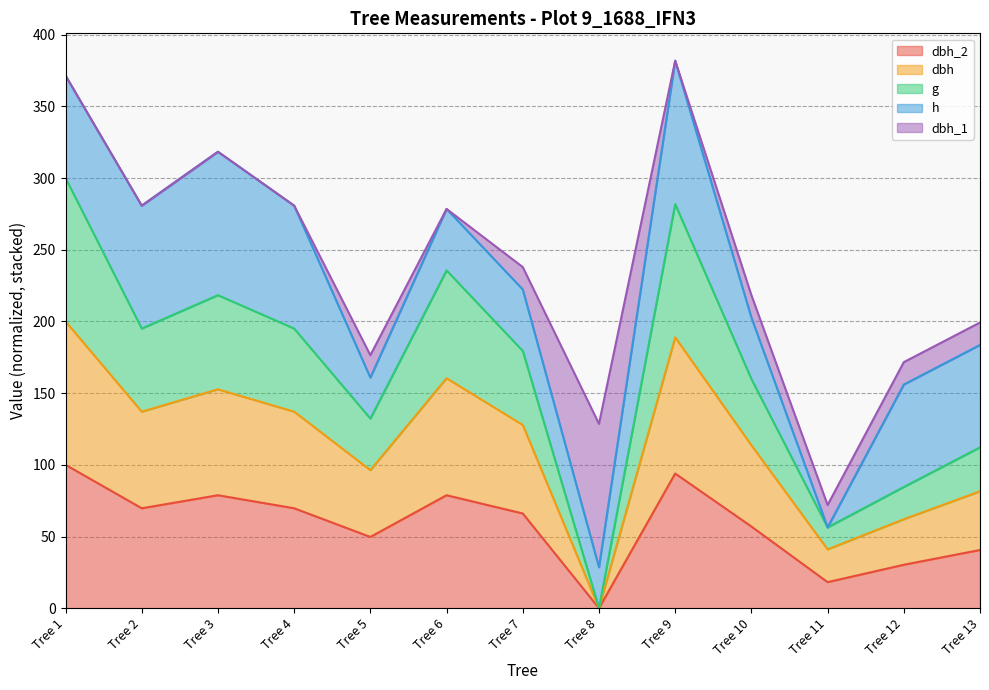

What is the total value across all series at Tree 10?

218.3